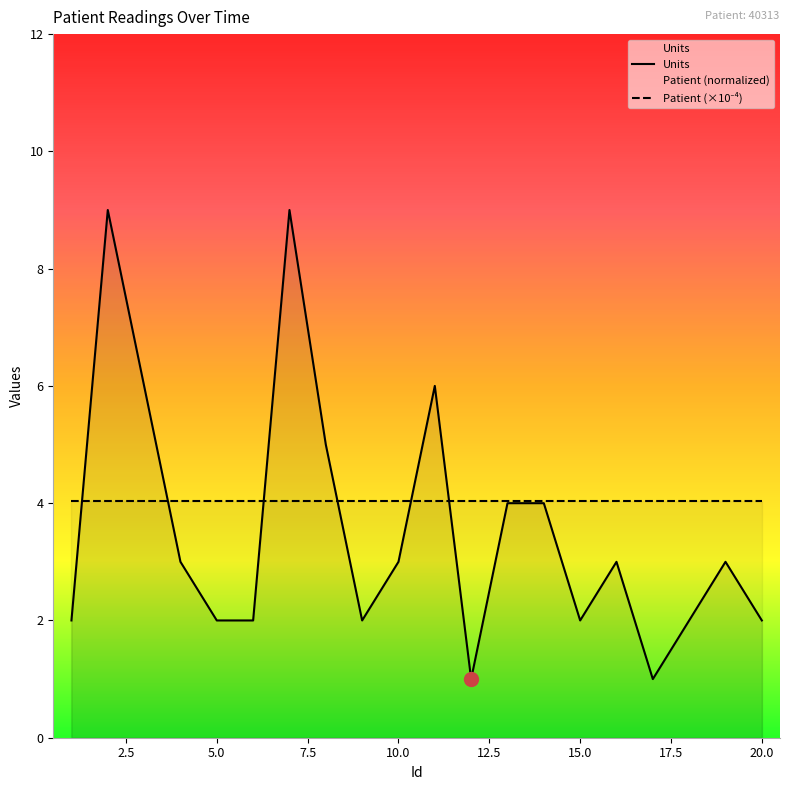

What is the difference between the maximum and minimum values?

8